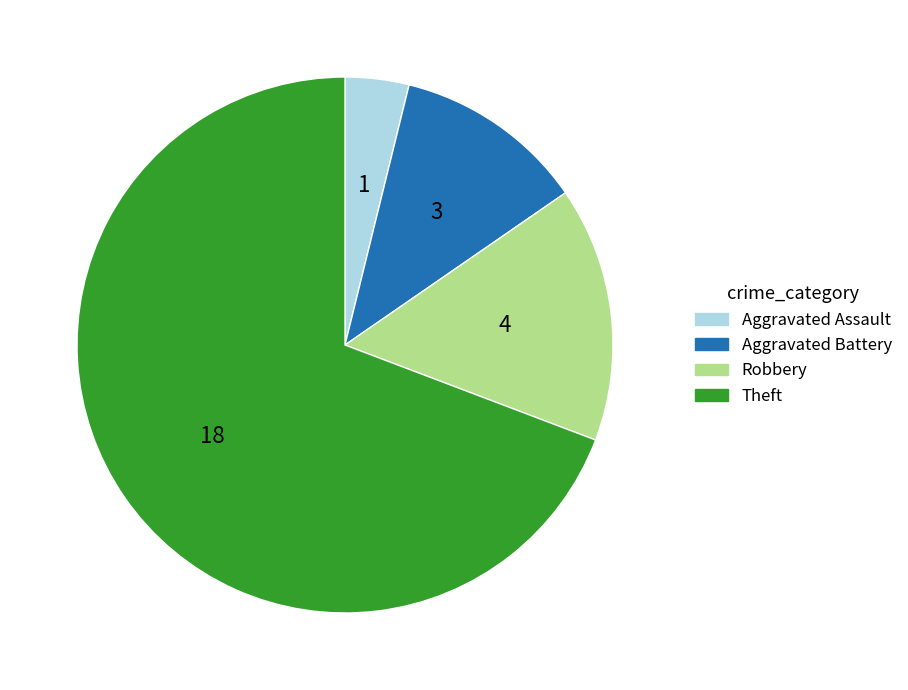

Is it true that Aggravated Battery is 1% of the pie?

False